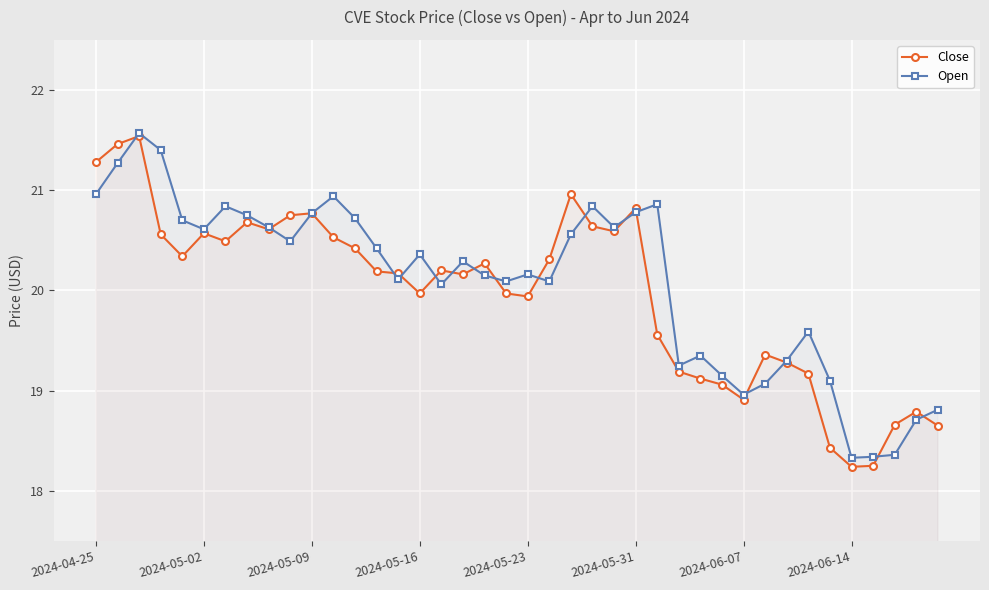

What is the value of the Open point at the 25th from the left?

20.6